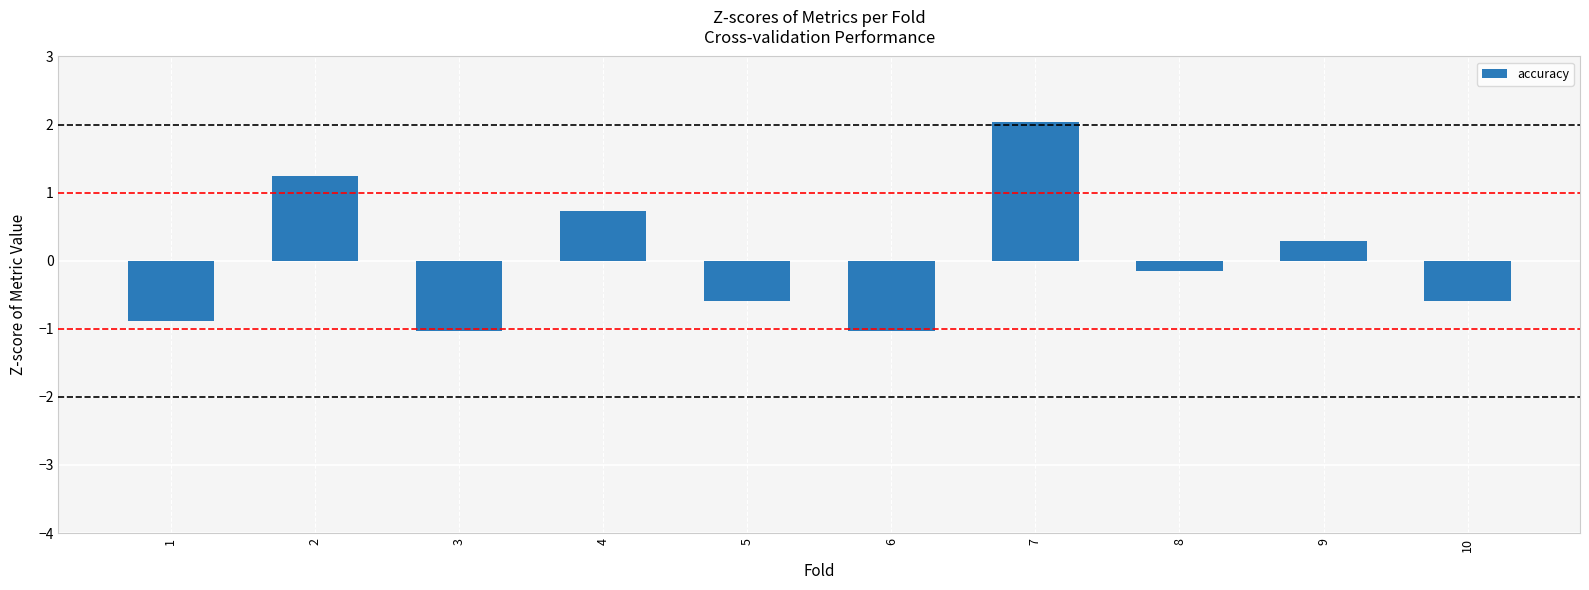

What is the approximate value at 2?

1.2